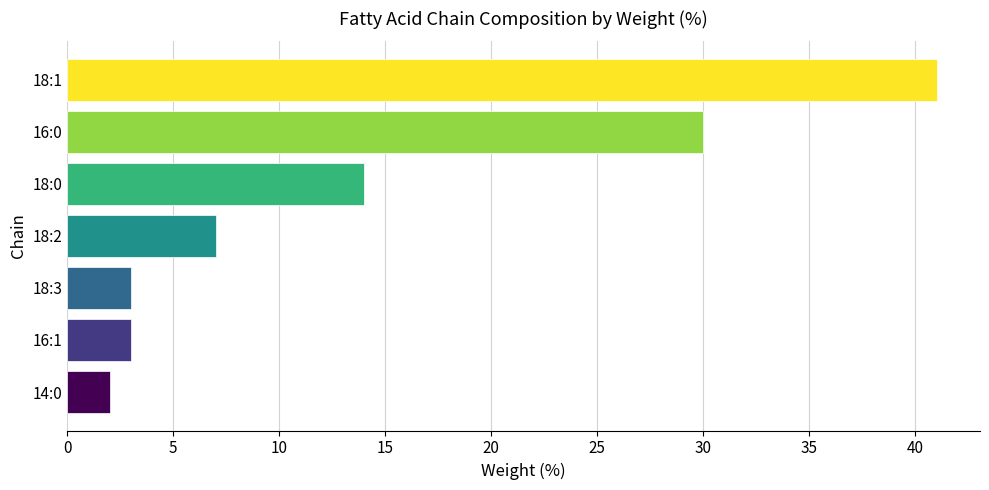

Where is the data nearest to the value 21?

18:0